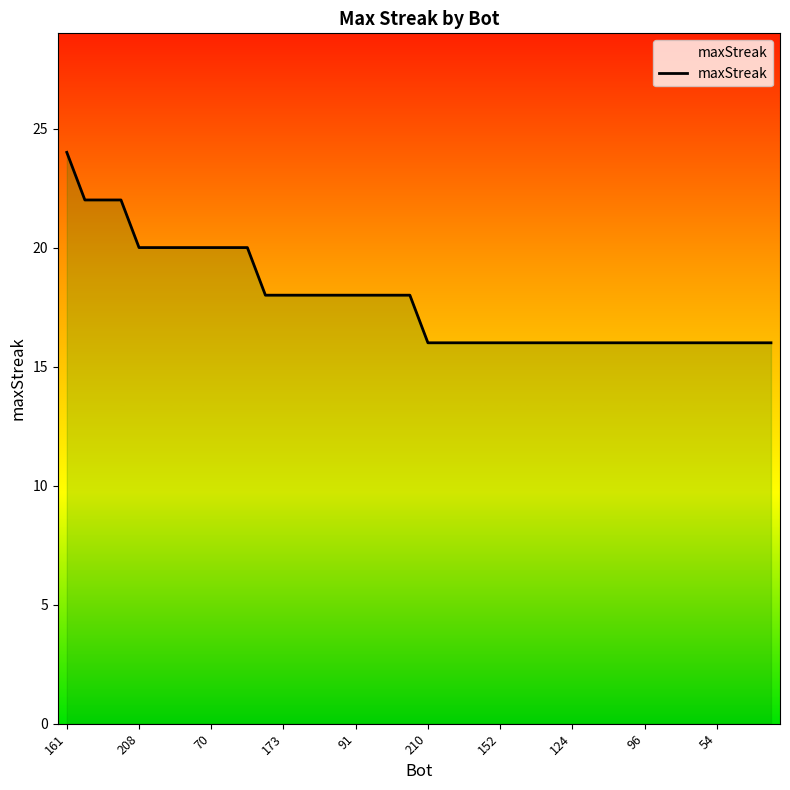

What is the greatest value displayed?

24